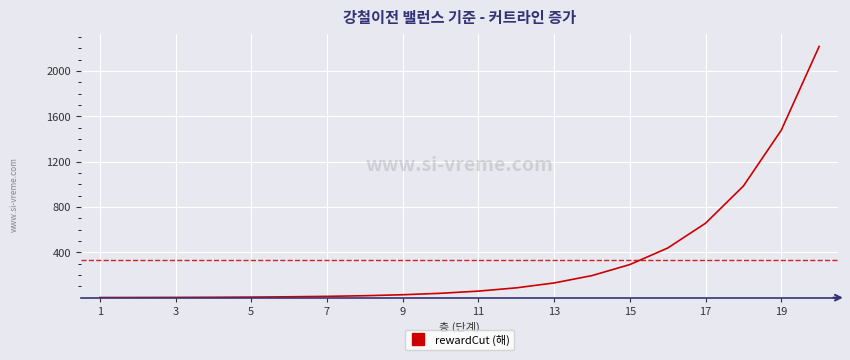

What is the greatest value displayed?

2216.9